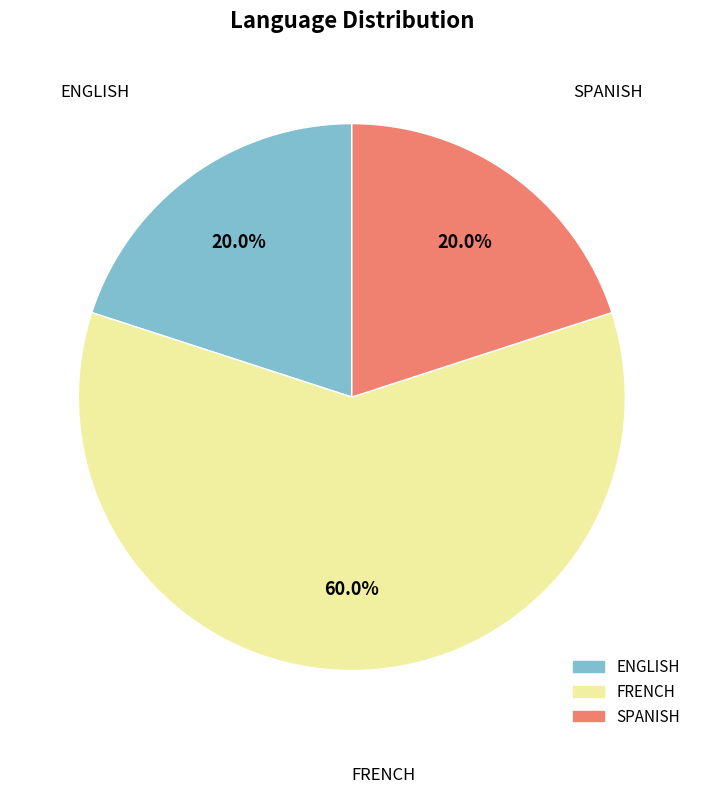

Does any single category account for the majority?

Yes